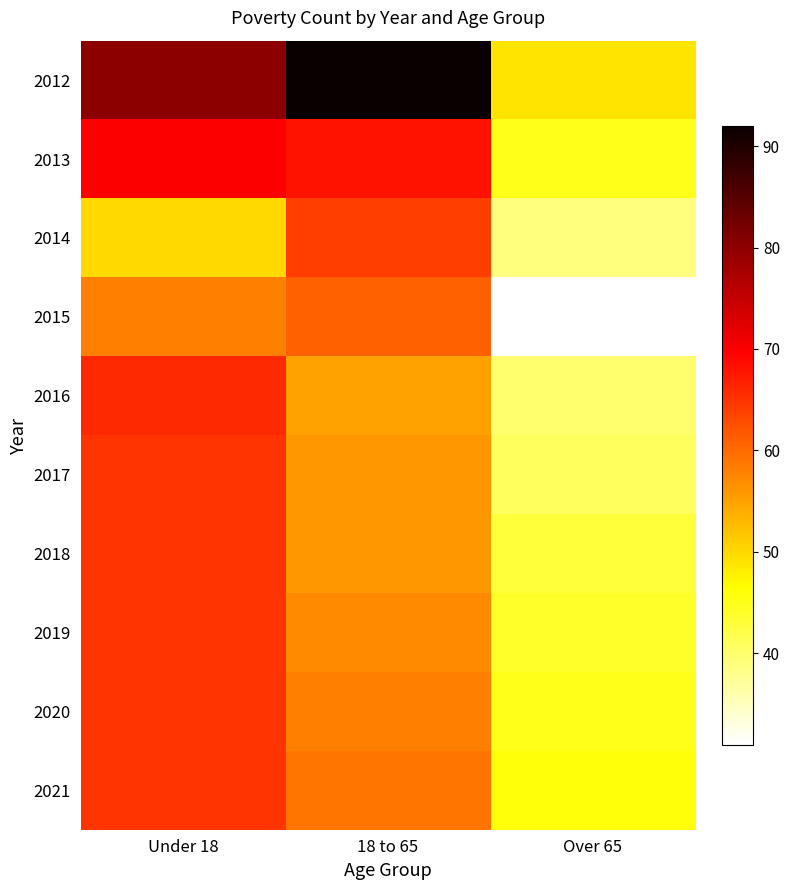

What is the total value across all series at Under 18?

649